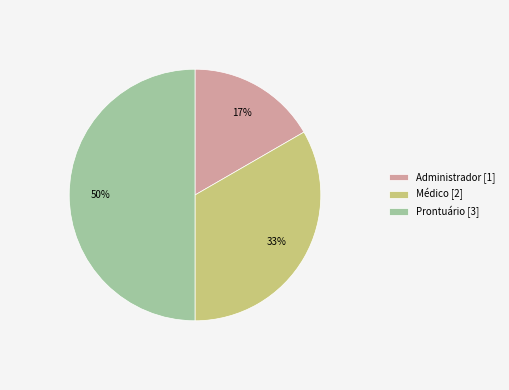

The Administrador slice represents 4% of the pie. True or false?

False